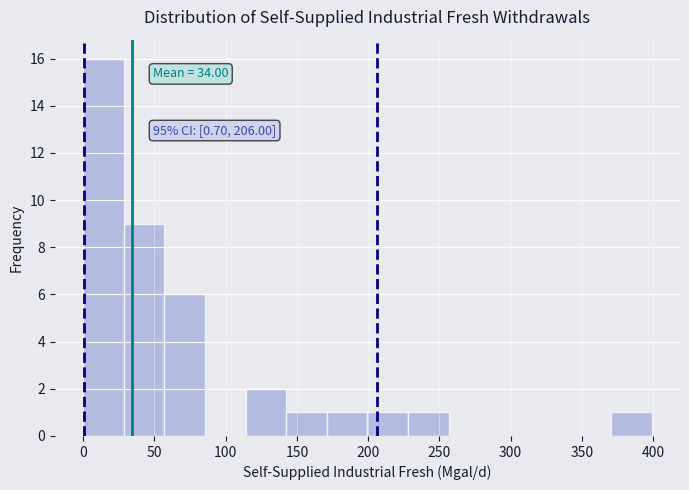

Over which range of the x-axis is the bar tallest?

0.0 to 28.5